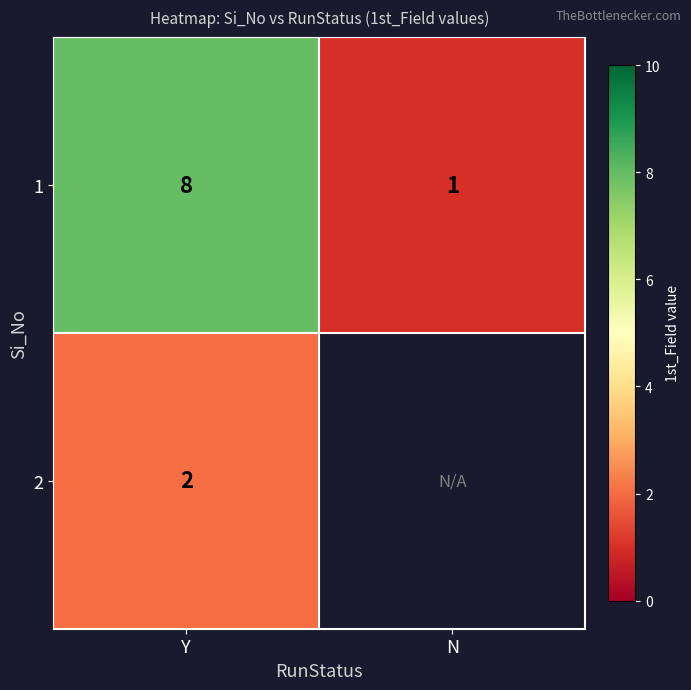

At which category is the sum across all series the highest?

Y